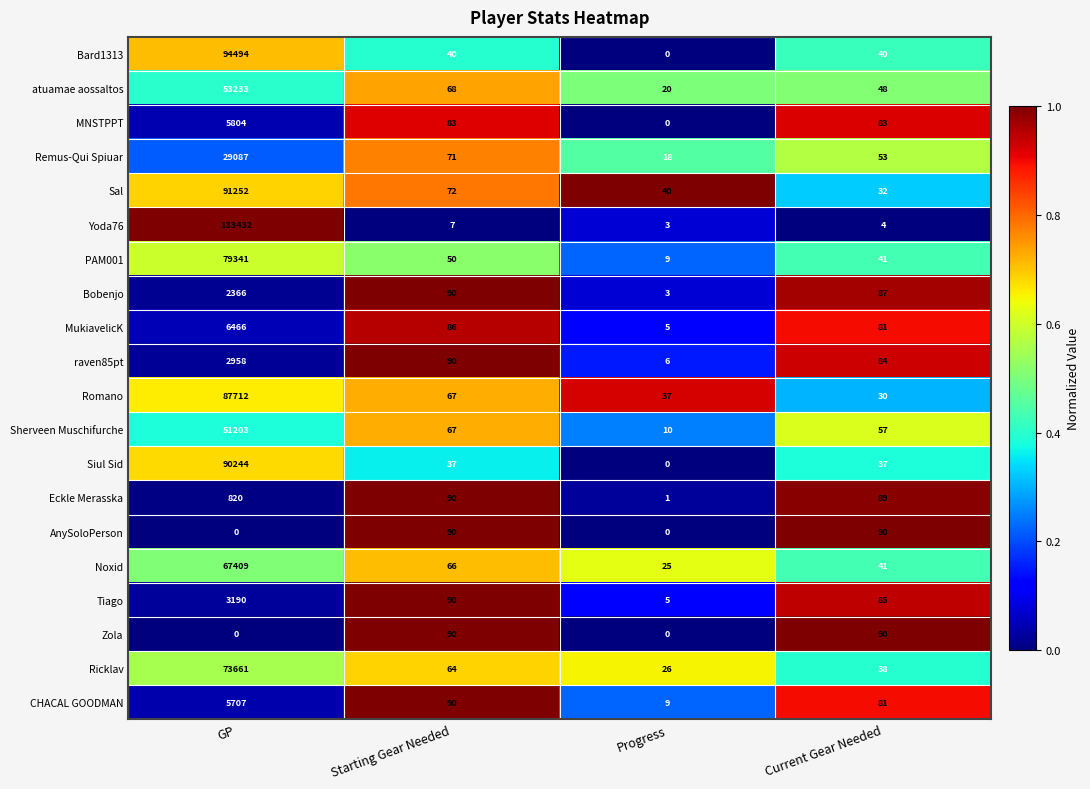

What is the spread (max minus min) of values at Progress?

40